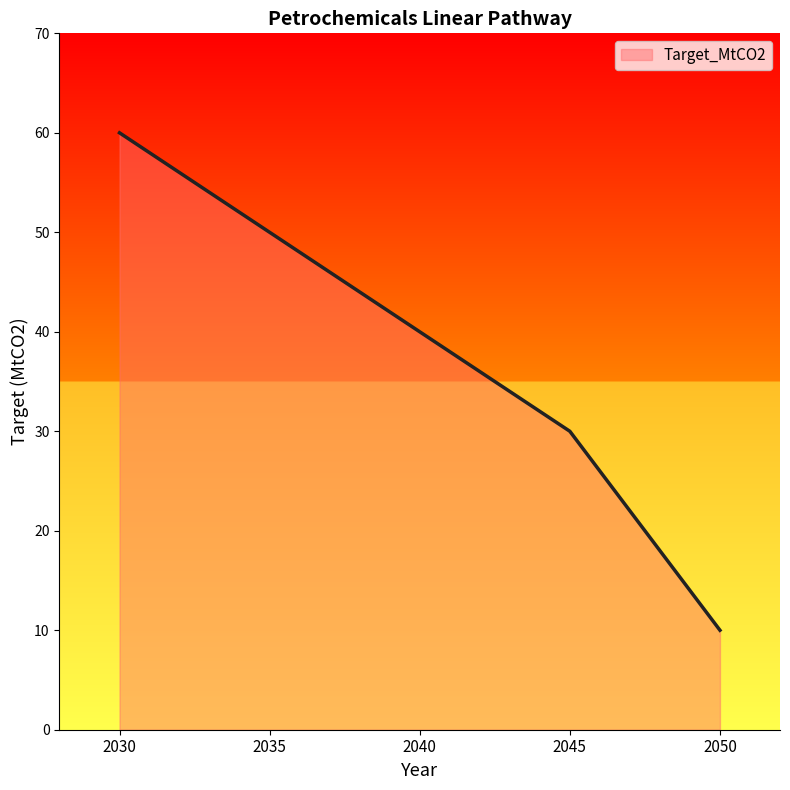

Rank the categories by value from lowest to highest.

2050, 2045, 2040, 2035, 2030